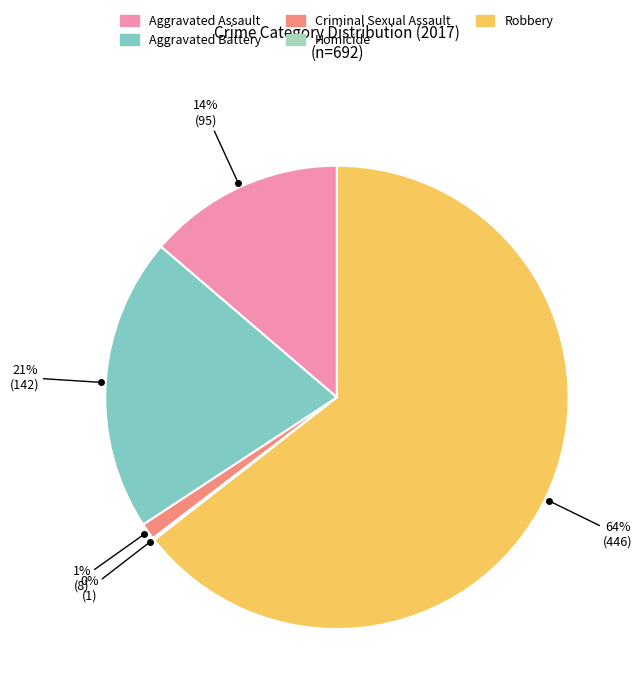

Which has a higher value, Robbery or Criminal Sexual Assault?

Robbery